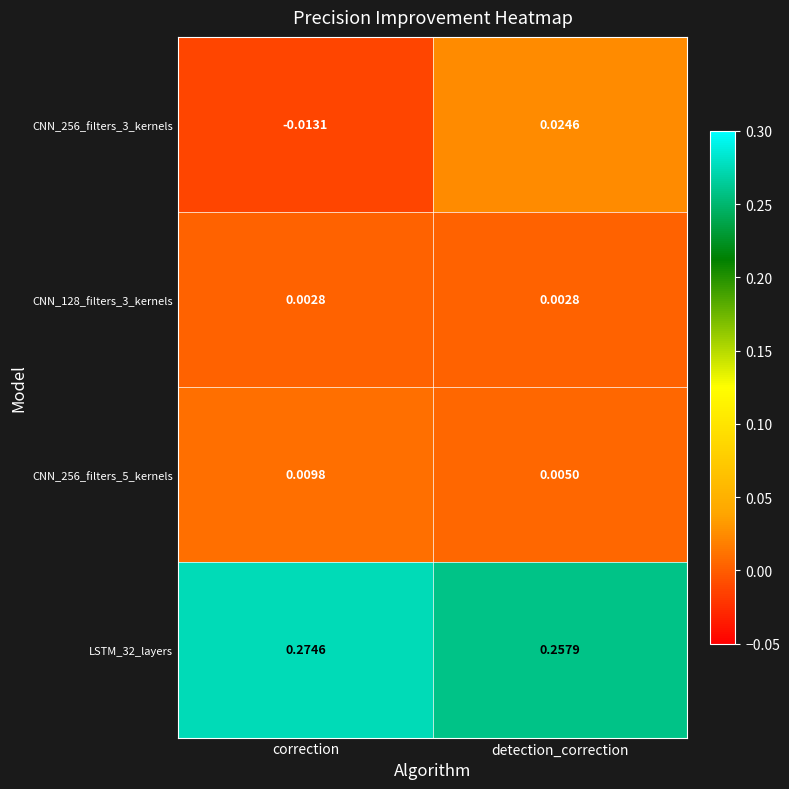

List the labels in order of LSTM_32_layers value, largest first.

correction, detection_correction